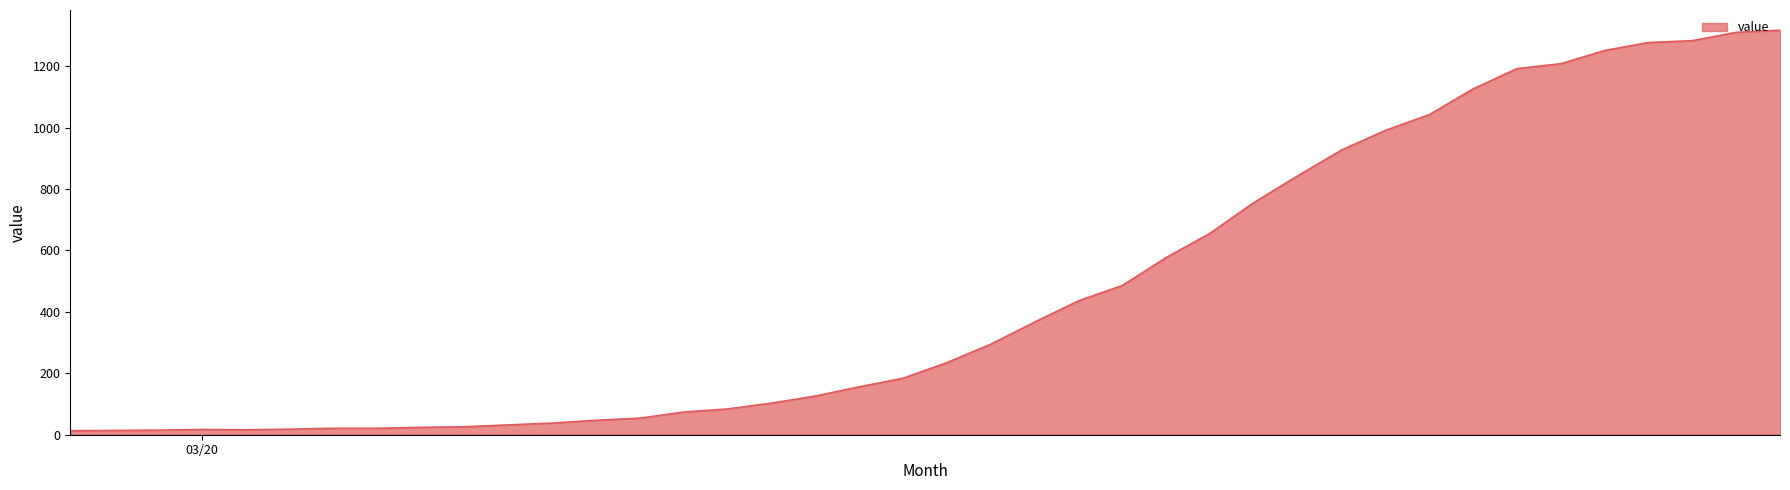

What is the greatest value displayed?

1317